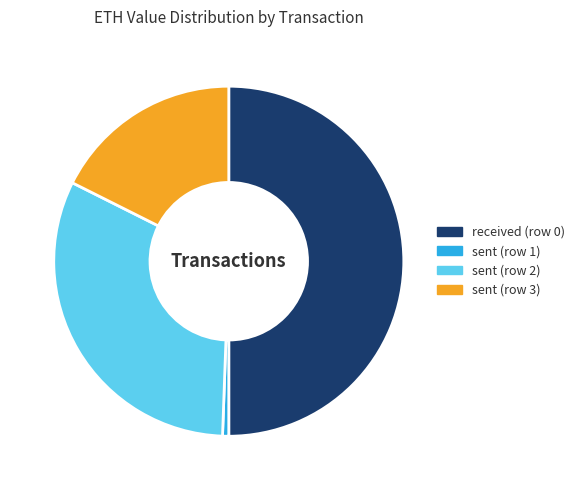

Count the number of slices in the pie.

4